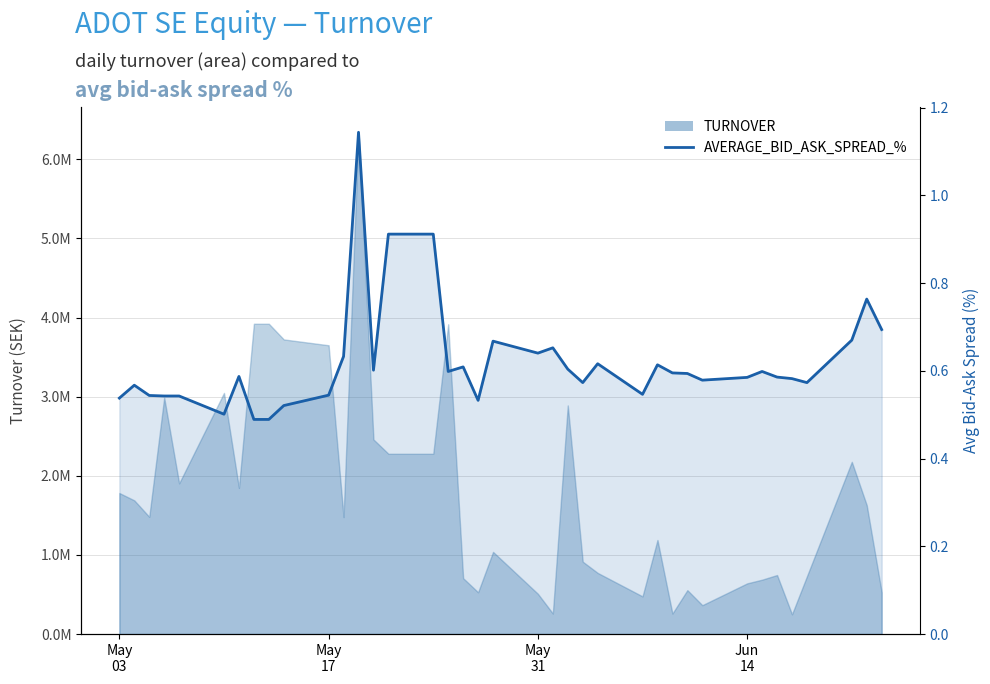

What is the average value?

0.6